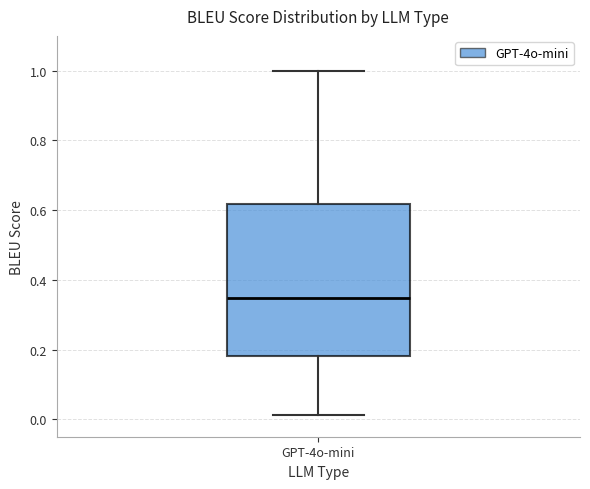

Transcribe this box plot: give where the median line is, the range the box spans, and where the two whiskers end, as read against the y-axis. The values are not printed on the chart, so give them approximately, as read against the axis.

median 0.34, box 0.18 to 0.62, whiskers 0.02 to 1.00